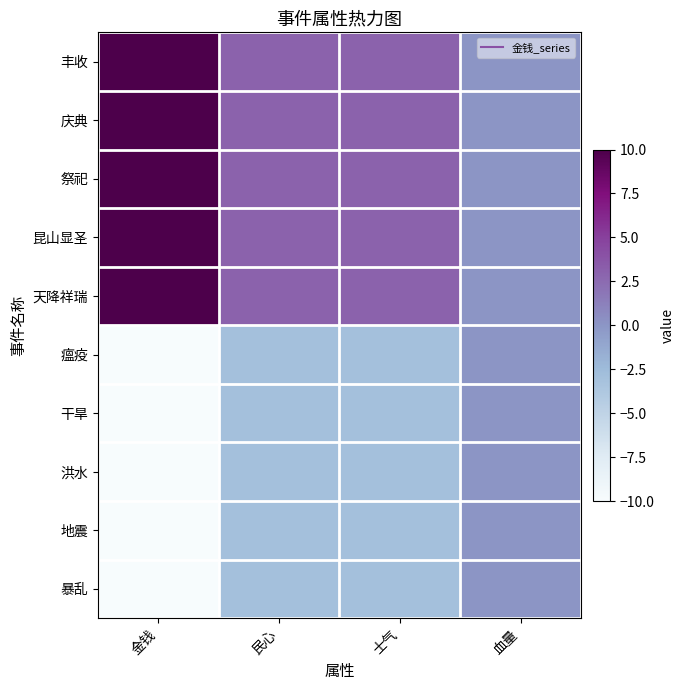

Reading left to right, extract all data points from this chart.

丰收: 金钱=10	民心=3	士气=3	血量=0
庆典: 金钱=10	民心=3	士气=3	血量=0
祭祀: 金钱=10	民心=3	士气=3	血量=0
昆山显圣: 金钱=10	民心=3	士气=3	血量=0
天降祥瑞: 金钱=10	民心=3	士气=3	血量=0
瘟疫: 金钱=-10	民心=-3	士气=-3	血量=0
干旱: 金钱=-10	民心=-3	士气=-3	血量=0
洪水: 金钱=-10	民心=-3	士气=-3	血量=0
地震: 金钱=-10	民心=-3	士气=-3	血量=0
暴乱: 金钱=-10	民心=-3	士气=-3	血量=0